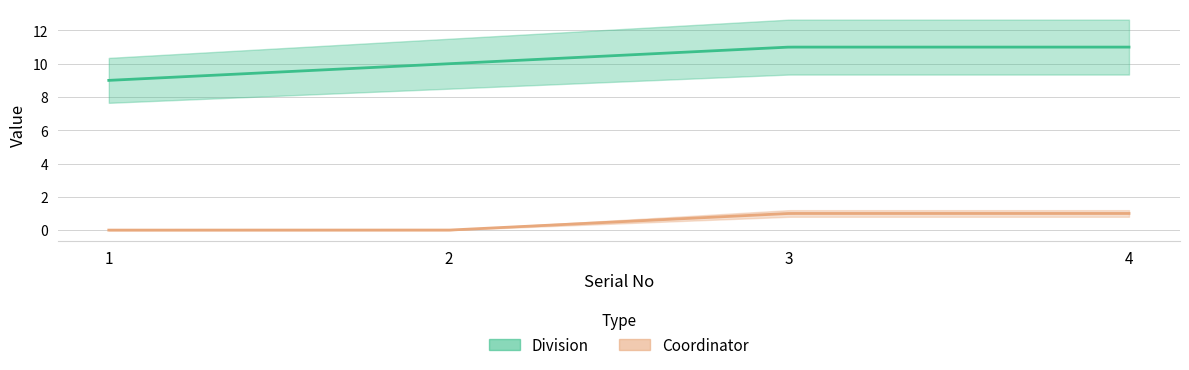

Where is Division nearest to the value 10?

2